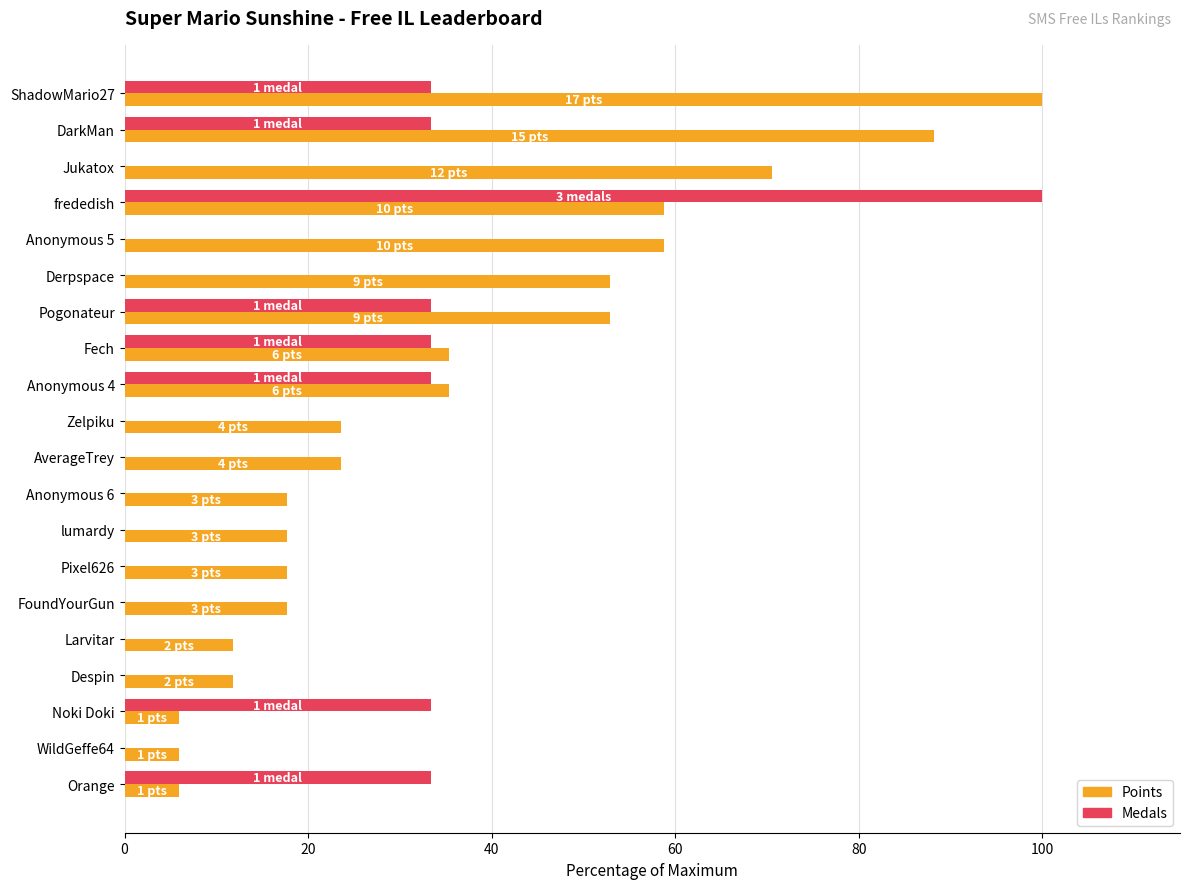

How many distinct data groups are displayed?

2